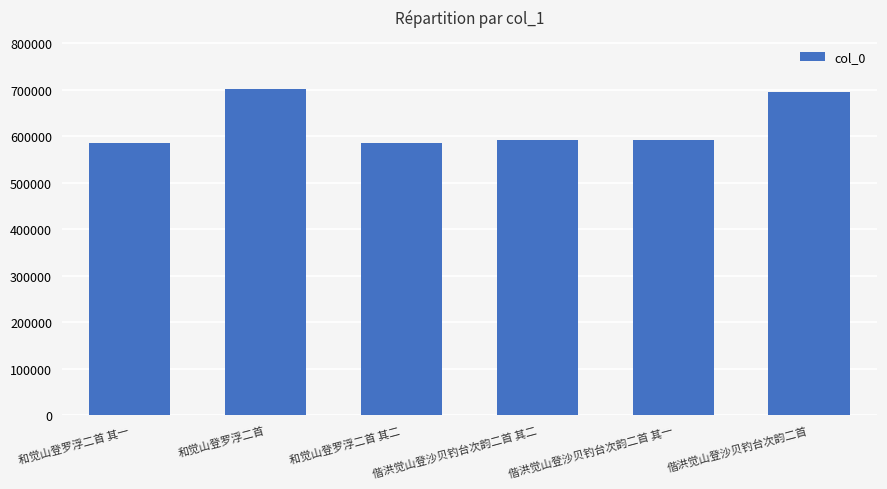

Which has a higher value, 偕洪觉山登沙贝钓台次韵二首 其一 or 和觉山登罗浮二首?

和觉山登罗浮二首